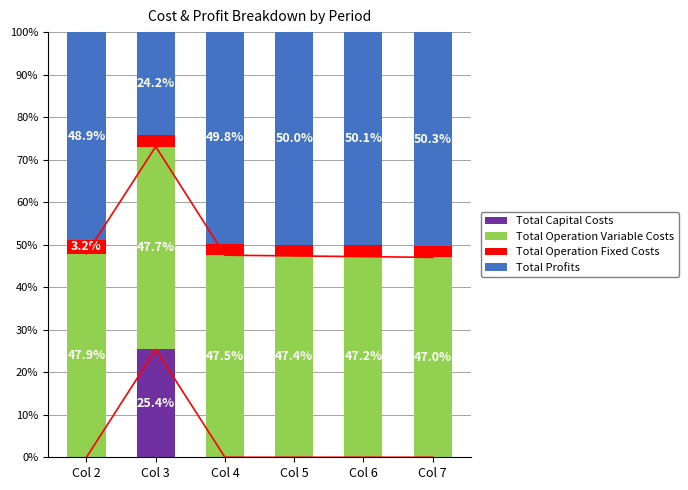

Reading right to left, list all the values displayed in this chart.

Total Capital Costs: 0.0	0.0	0.0	0.0	25.4	0.0
Total Operation Variable Costs: 47.0	47.2	47.4	47.5	47.7	47.9
Total Operation Fixed Costs: 2.7	2.7	2.7	2.7	2.7	3.2
Total Profits: 50.3	50.1	50.0	49.8	24.2	48.9